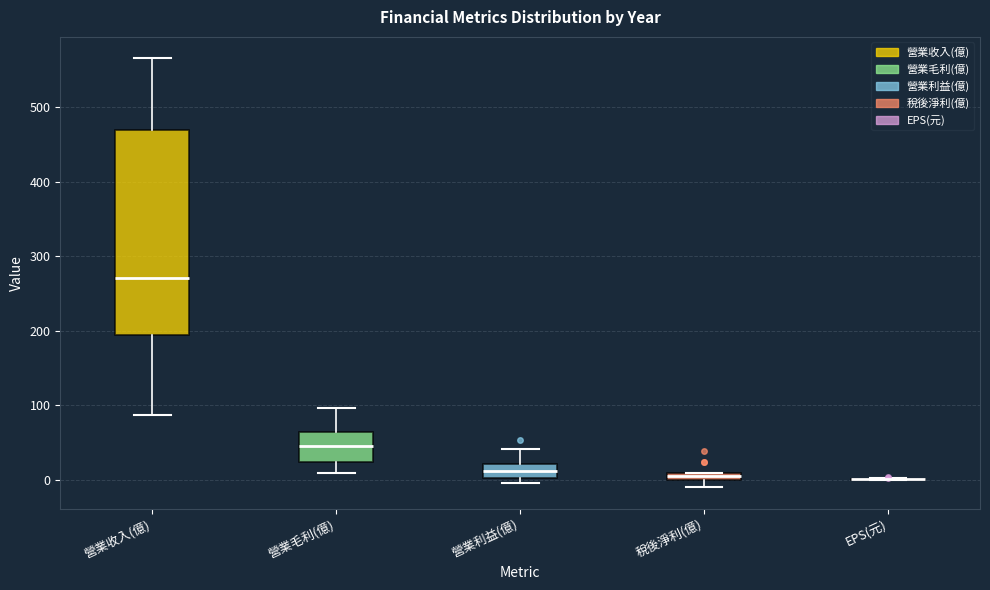

Comparing the boxes themselves (not the whiskers), which one is the tallest?

營業收入(億)